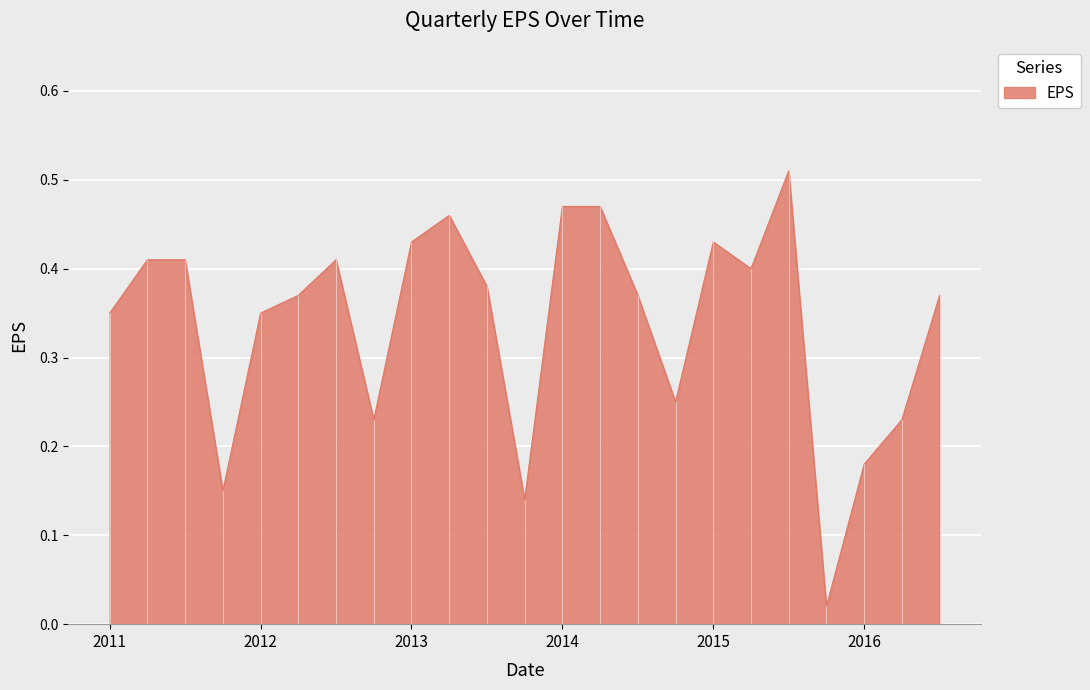

Between 2013 and 2014, which is larger?

2014